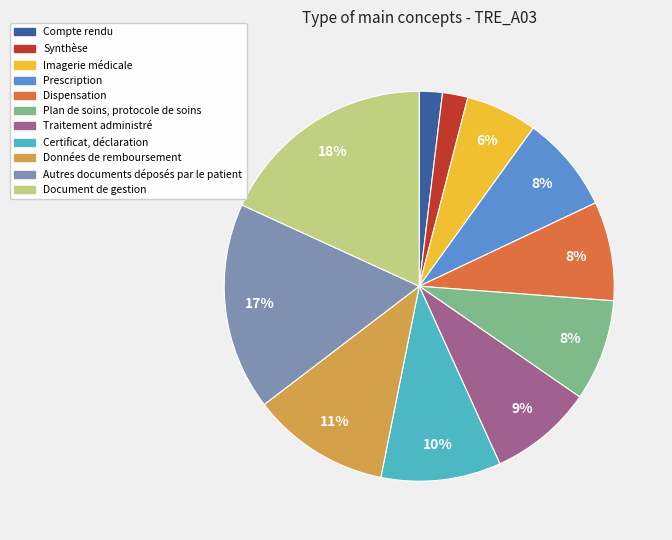

Count the number of slices in the pie.

11